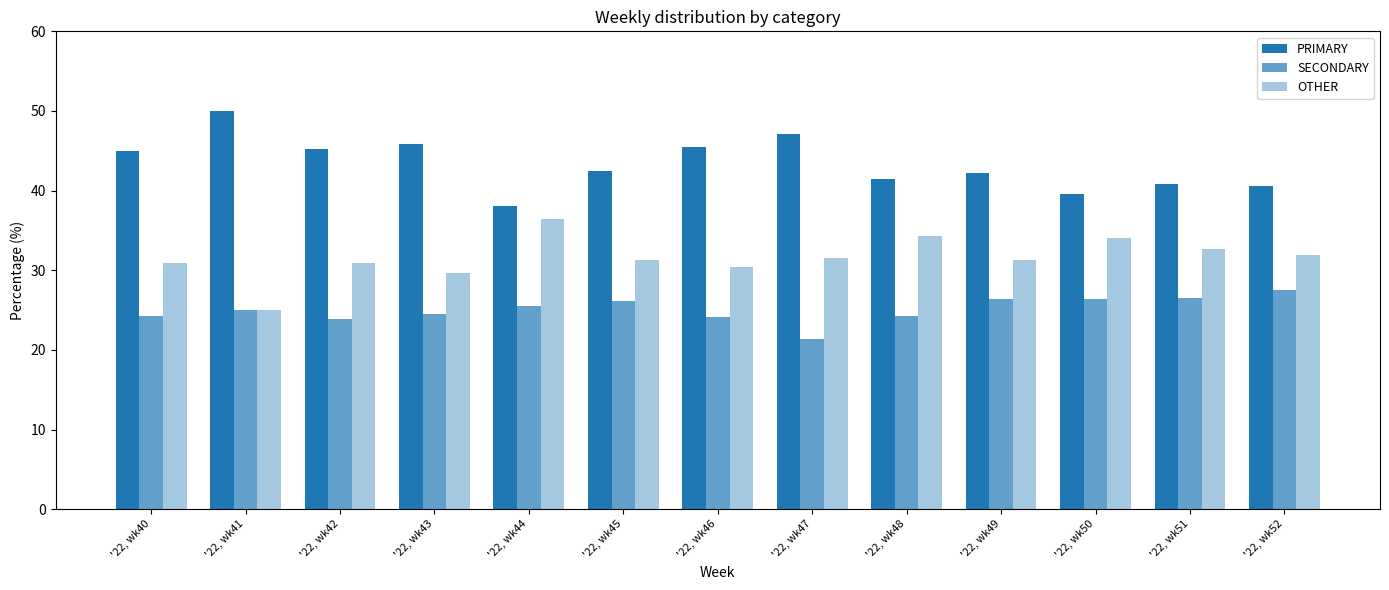

Reading right to left, extract all data points from this chart.

PRIMARY: 40.5	40.8	39.5	42.2	41.4	47.1	45.5	42.5	38.0	45.8	45.2	50.0	44.9
SECONDARY: 27.5	26.5	26.4	26.4	24.2	21.4	24.1	26.2	25.6	24.5	23.9	25.0	24.2
OTHER: 31.9	32.7	34.1	31.3	34.3	31.5	30.4	31.3	36.4	29.7	31.0	25.0	30.9